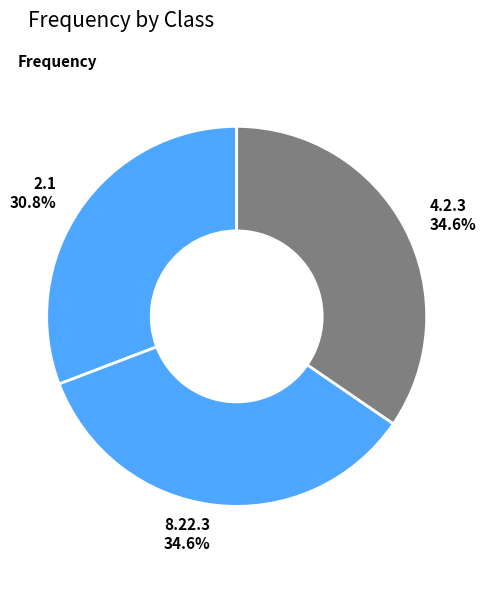

What percentage is NOT represented by 4.2.3?

65.4%